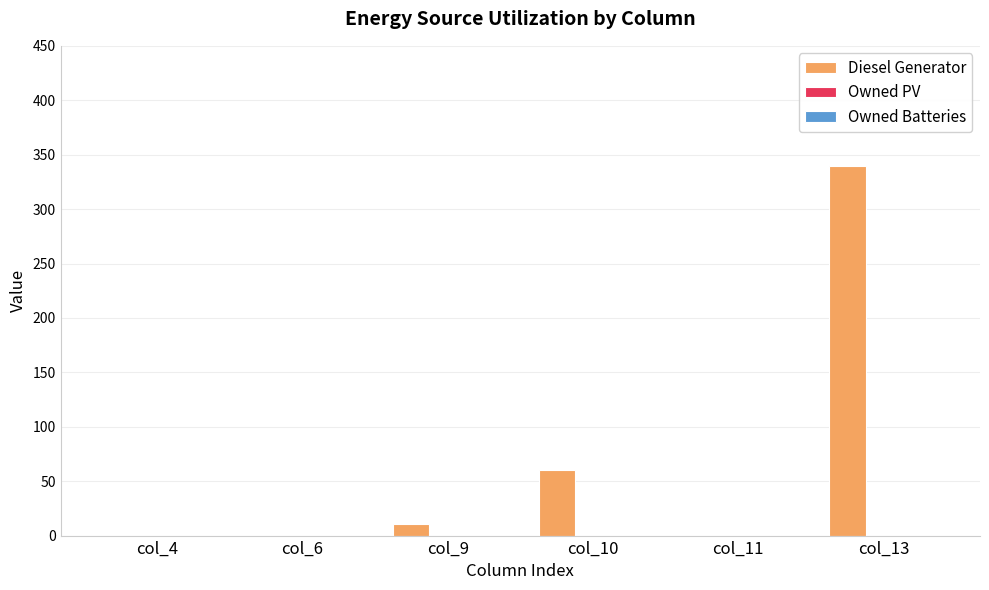

Reading left to right, extract all data points from this chart.

col_4=0	col_6=0	col_9=11	col_10=60	col_11=0	col_13=340